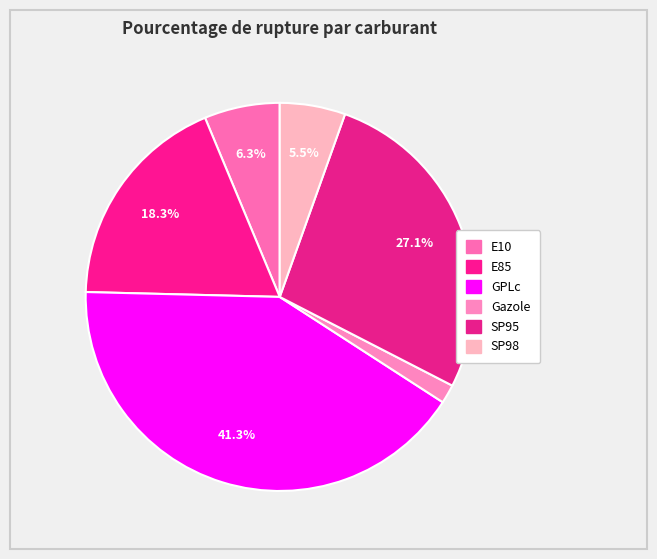

Combined, do E85 and SP98 account for over 50%?

No